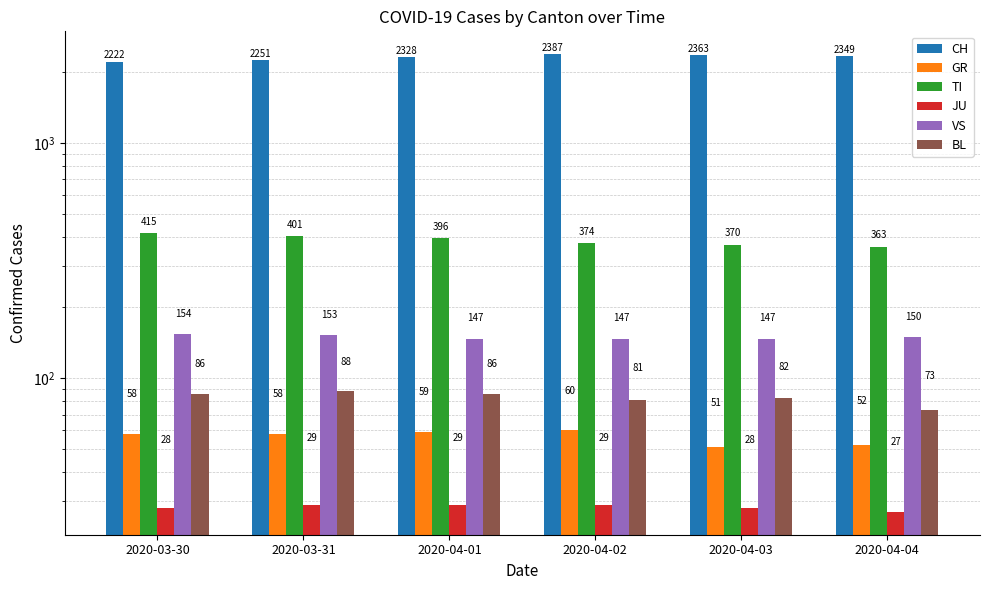

At which label does TI reach its minimum?

2020-04-04